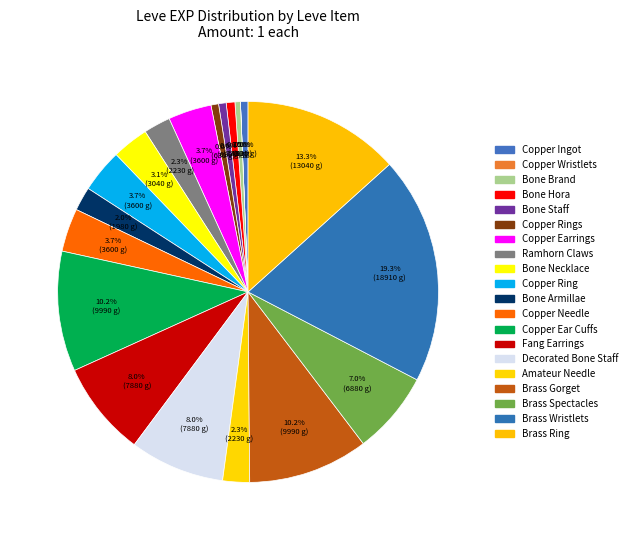

To the nearest percent, what is the average slice percentage?

5%